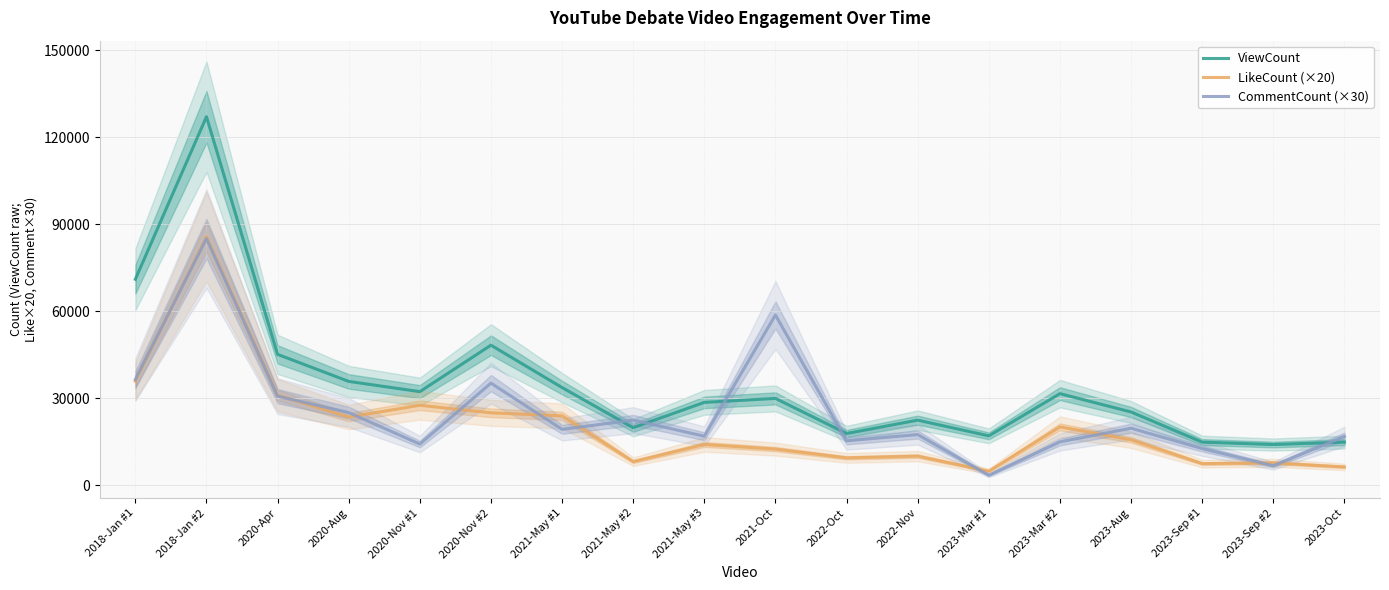

Where is the first local minimum for LikeCount (×20)?

2020-Aug